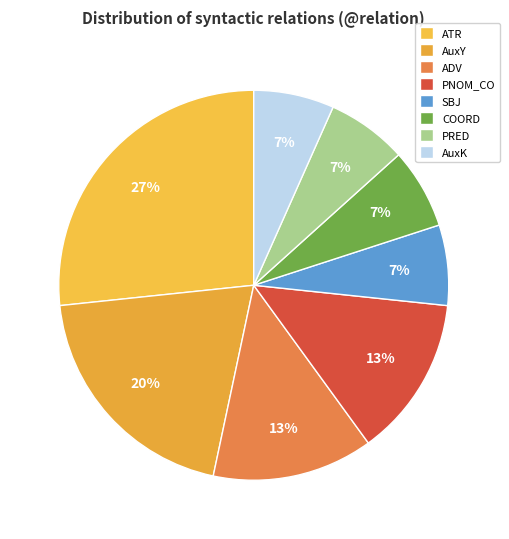

How many slices are in this pie chart?

8